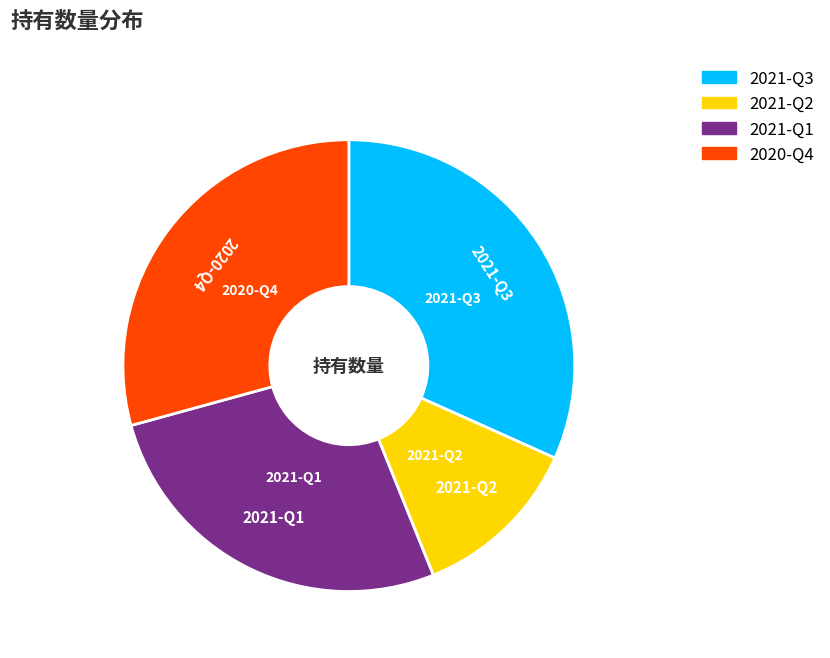

Is the sum of 2020-Q4 and 2021-Q3 greater than half?

Yes